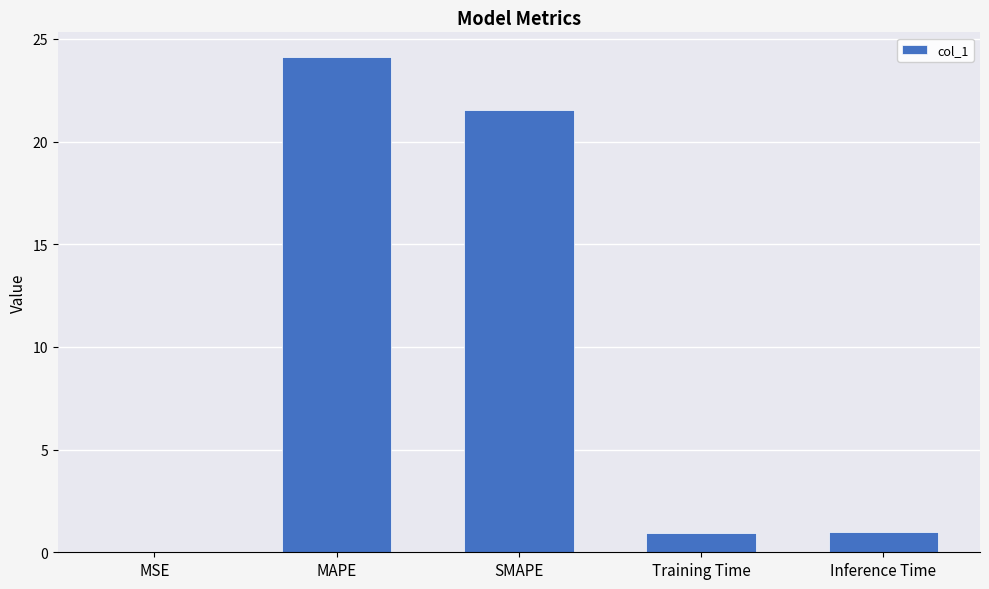

Is it true that the value at MSE is 0.0?

True